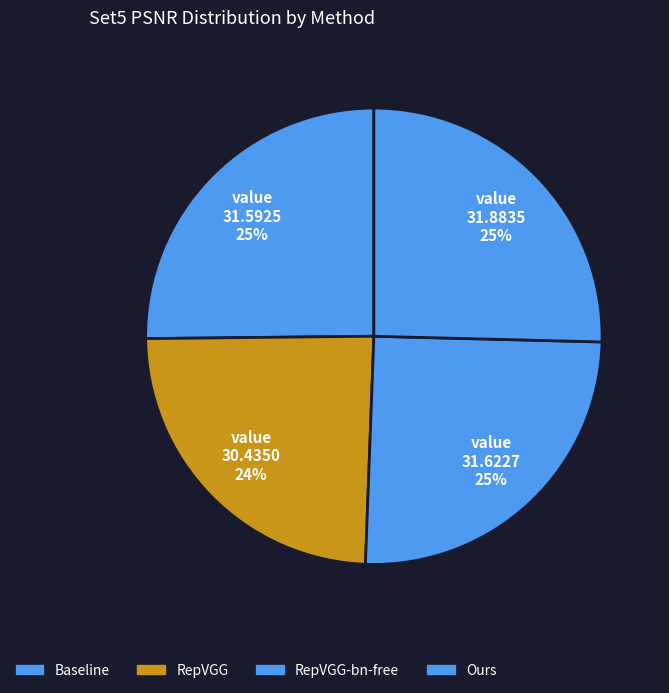

How many slices are in this pie chart?

4